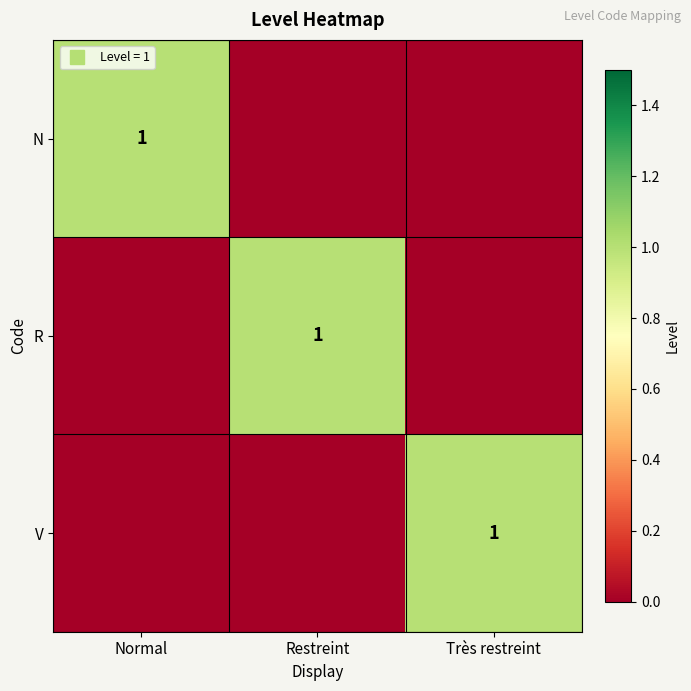

What is the sum of all R values?

1